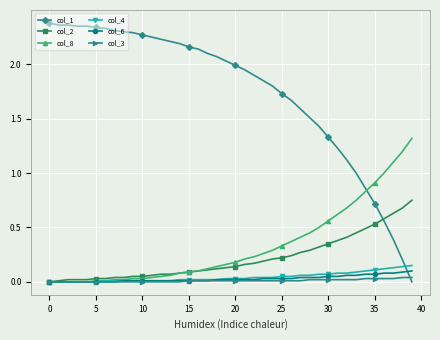

How many lines are shown in the chart?

6